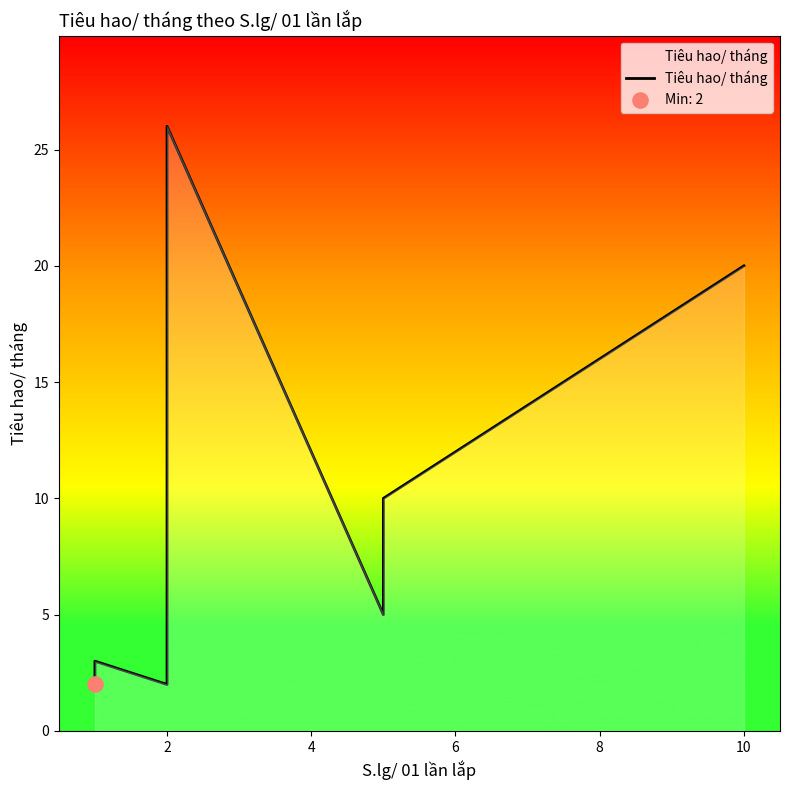

What is the change in value from 2 to 10?

-6